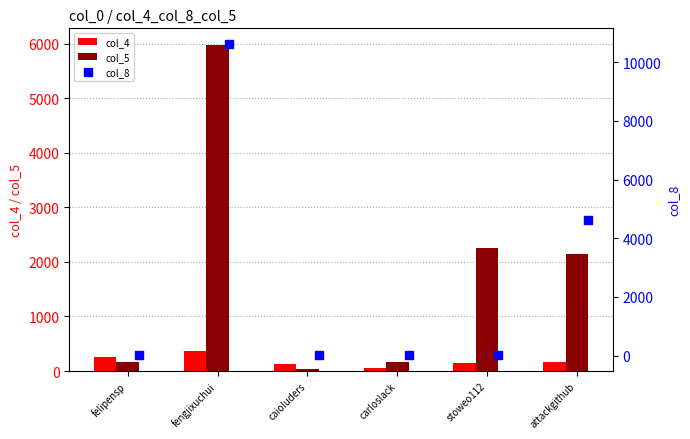

Which series reaches the maximum Y coordinate?

col_8